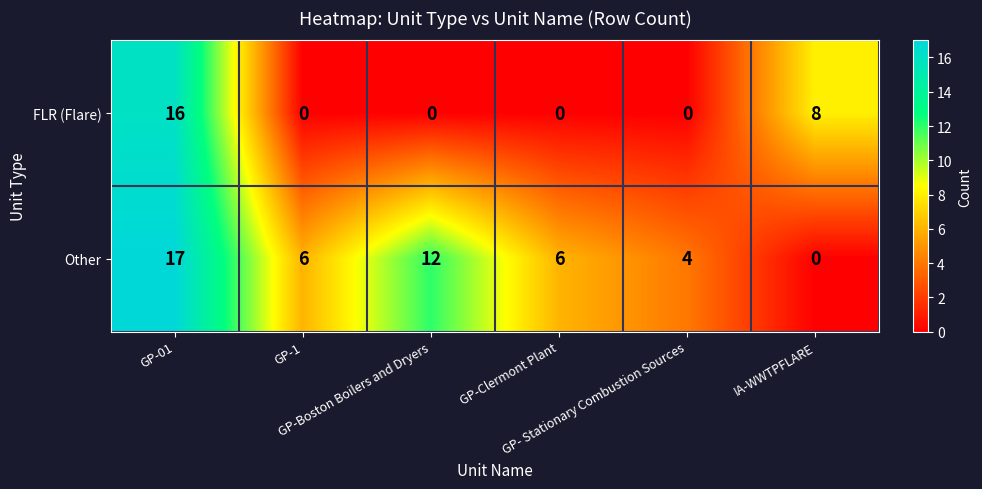

What is the maximum value for Other?

17